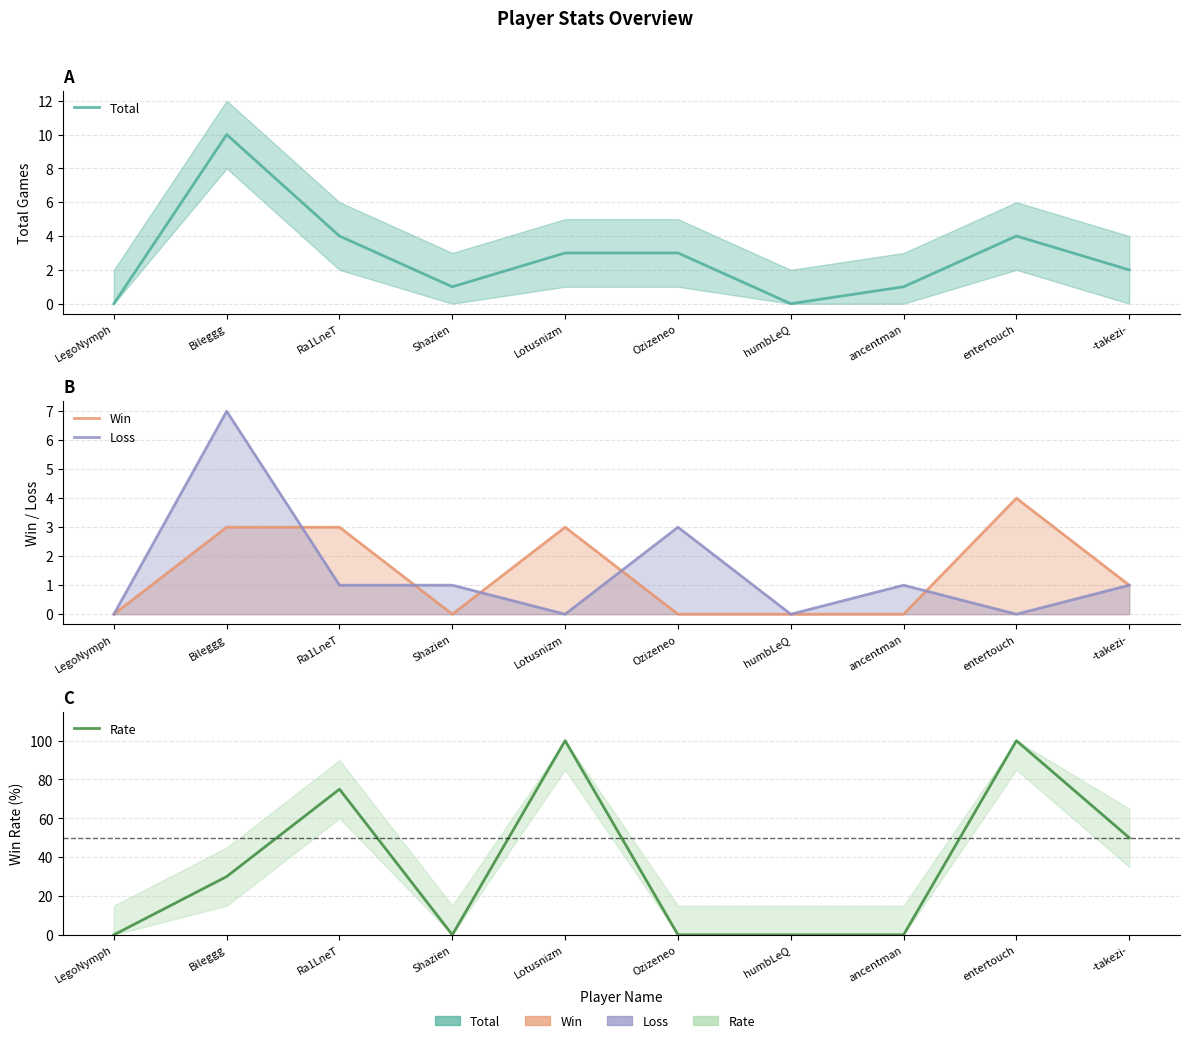

After their last crossing, which series has the higher values: Rate or Total?

Rate